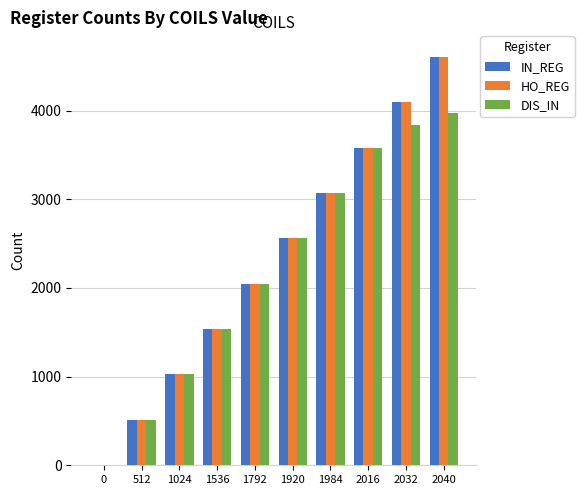

How many data points does each series have?

10